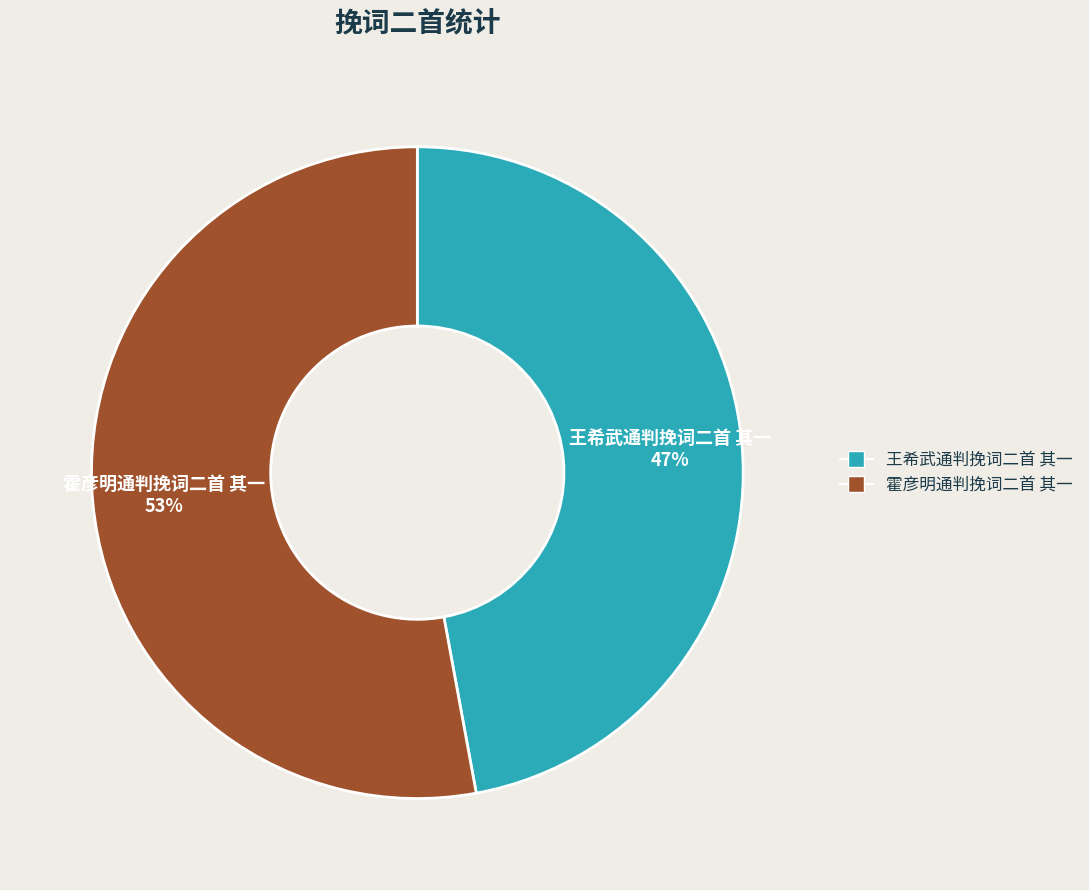

Does 霍彦明通判挽词二首 其一 represent more than half of the total?

Yes